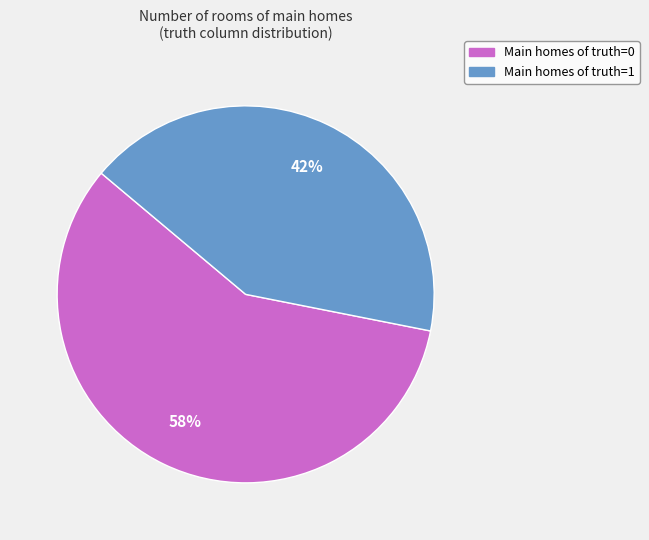

To the nearest percent, what is the average slice percentage?

50%